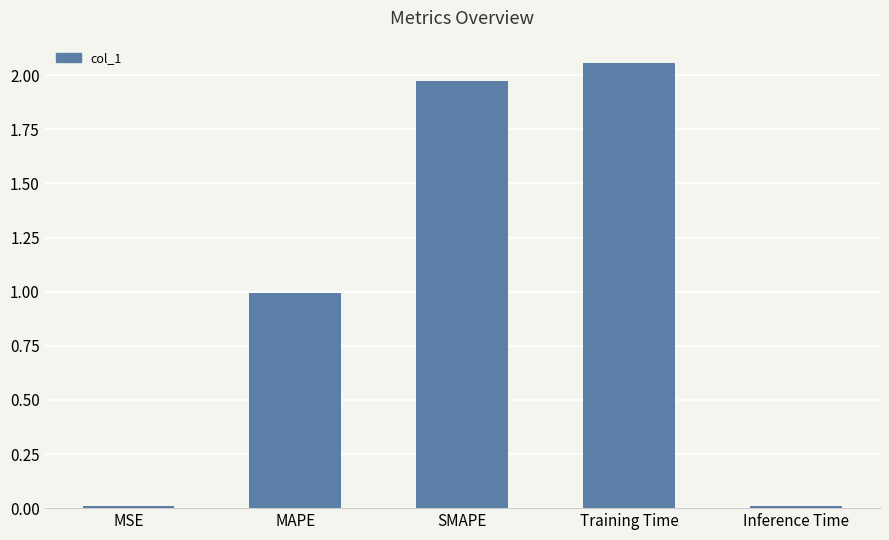

Which has a higher value, Inference Time or MAPE?

MAPE